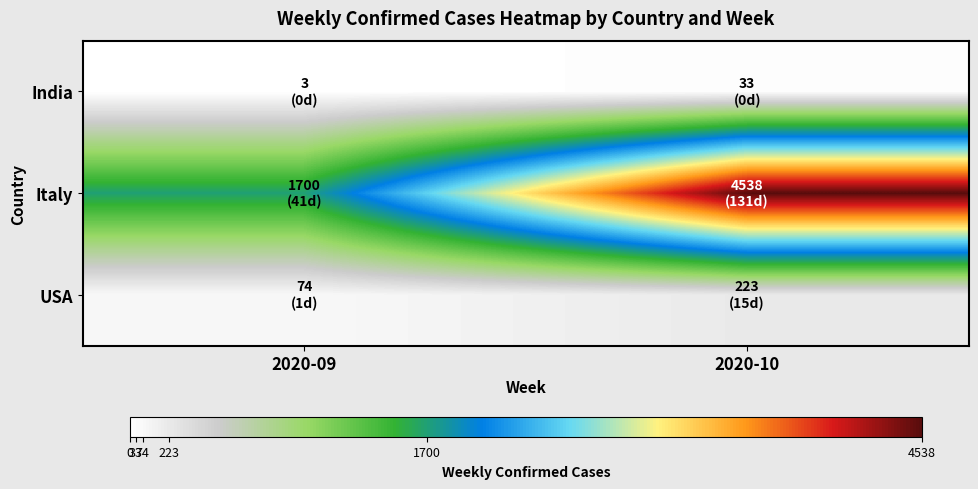

What is the greatest value displayed?

4538